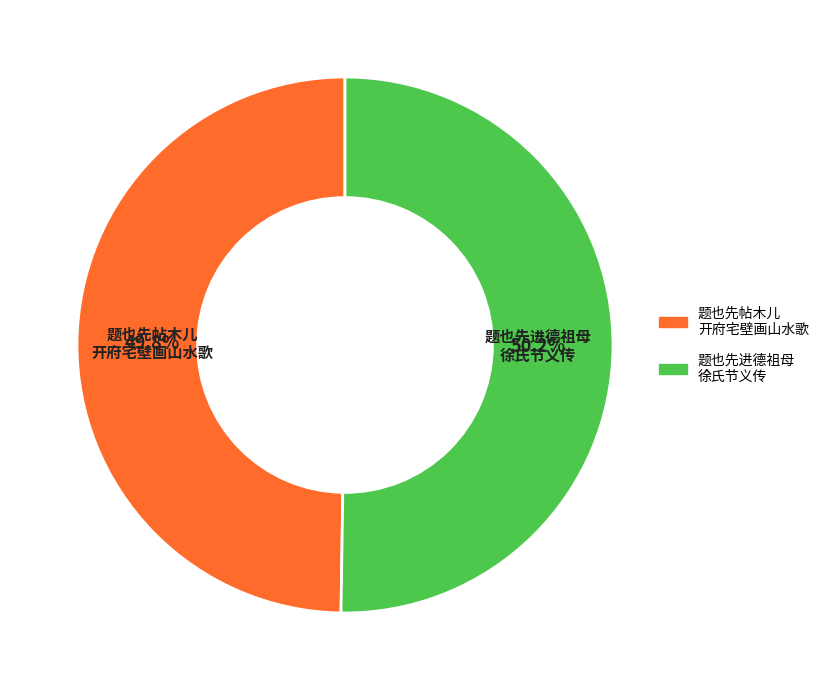

Is there any slice that represents more than half of the pie?

Yes